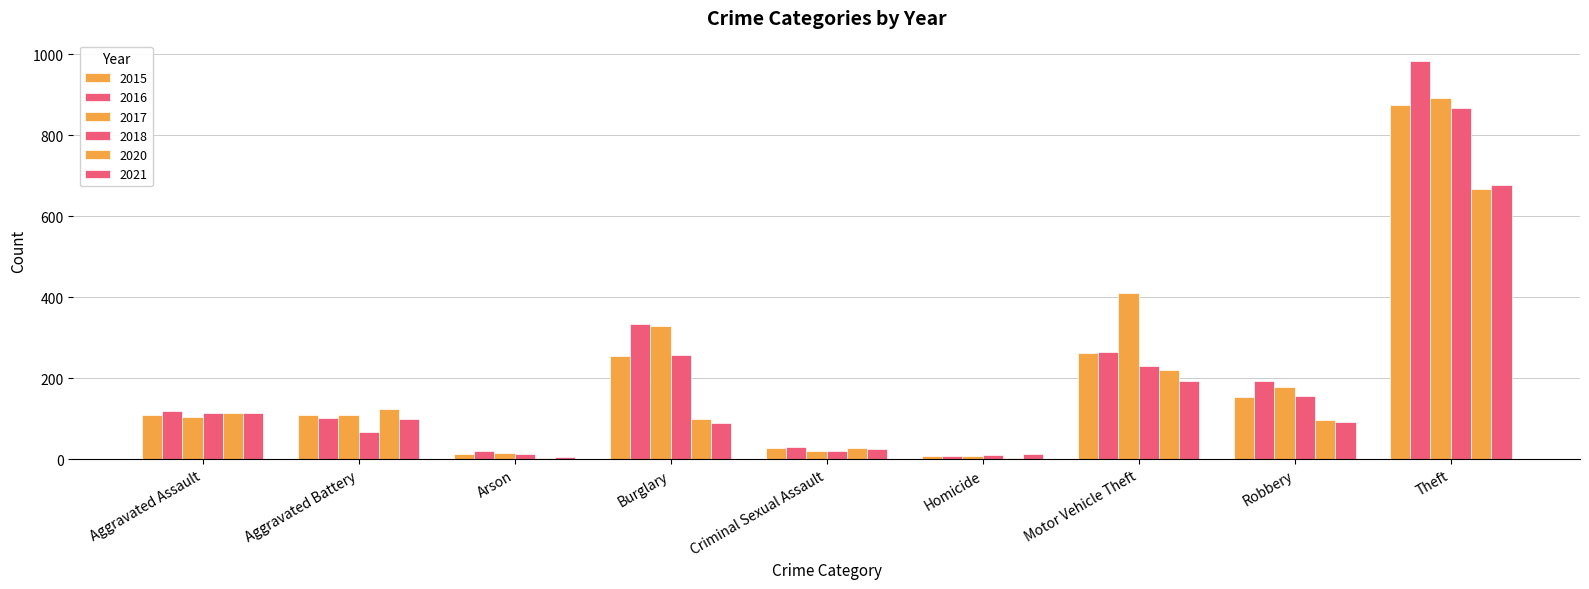

Count the number of categories in the chart.

9